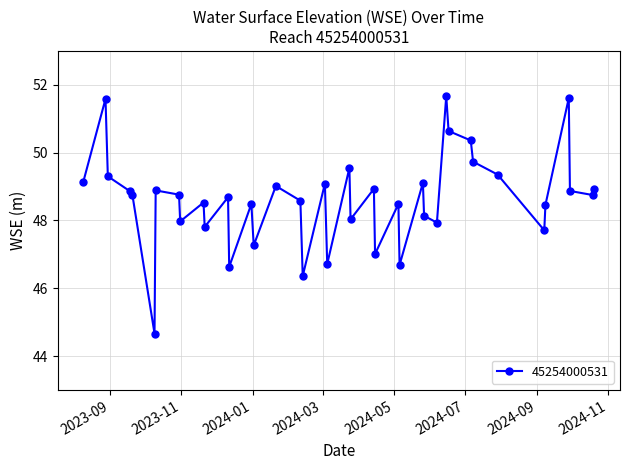

True or false: there are more than 2 points higher than both neighbors.

True